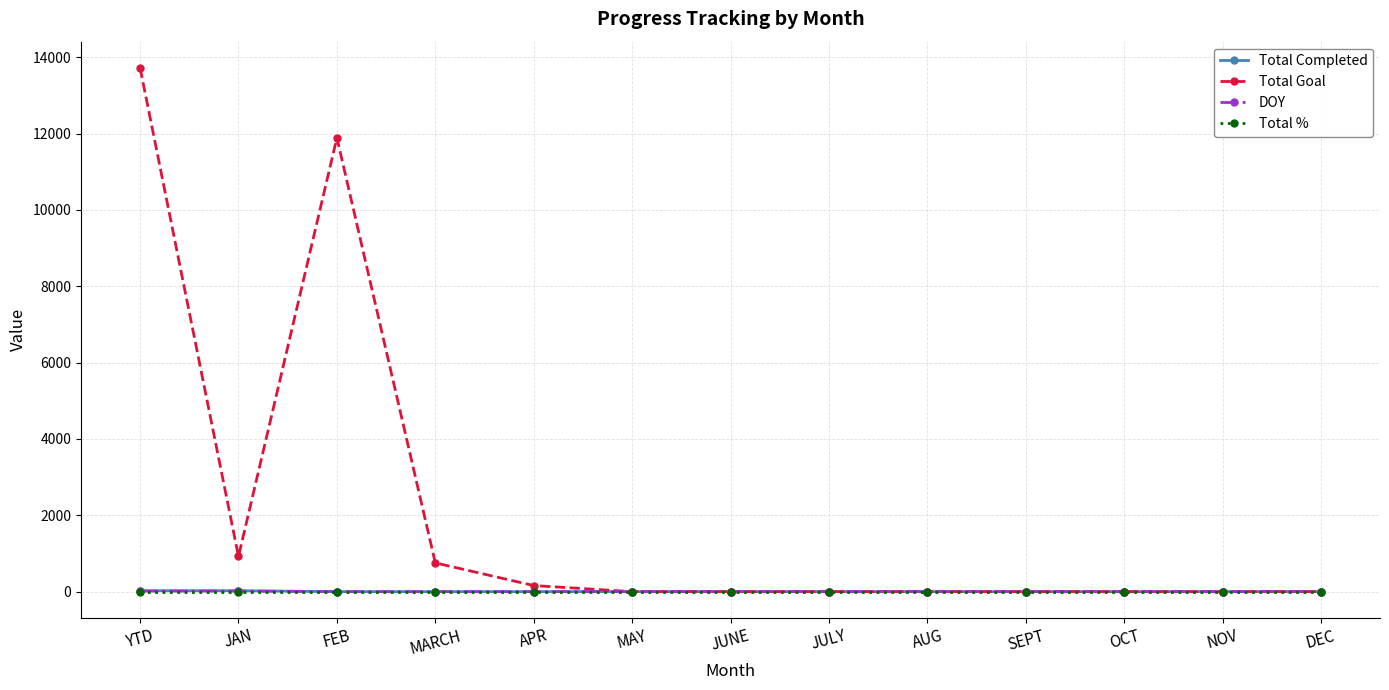

Which series has the largest range (max minus min)?

Total Goal